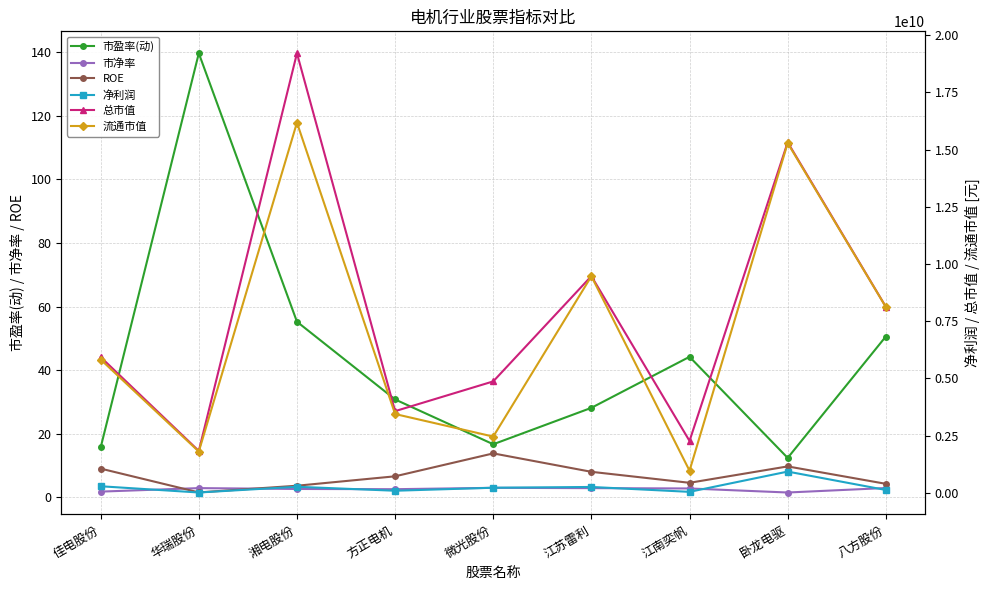

At how many categories does at least one series exceed 373334708?

9